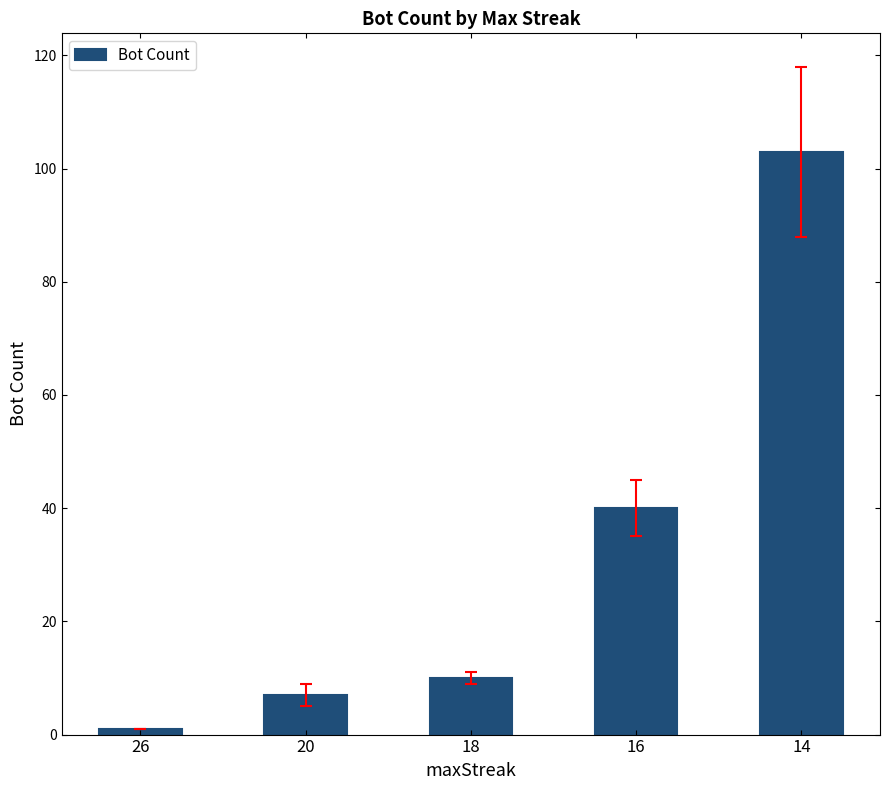

Which has a higher value, 14 or 16?

14